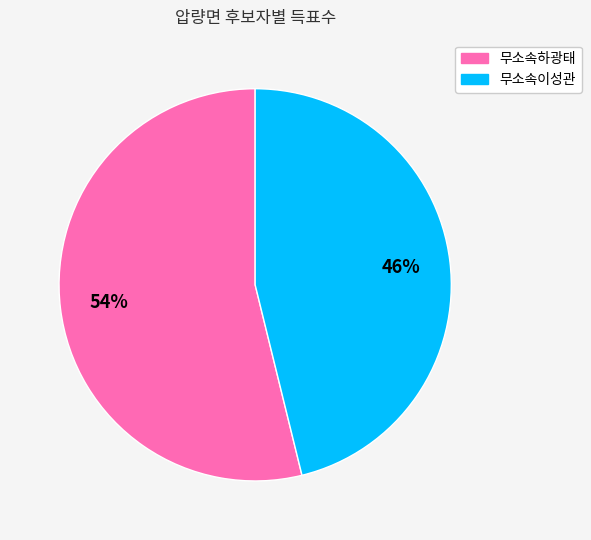

To the nearest percent, what is the average slice percentage?

50%